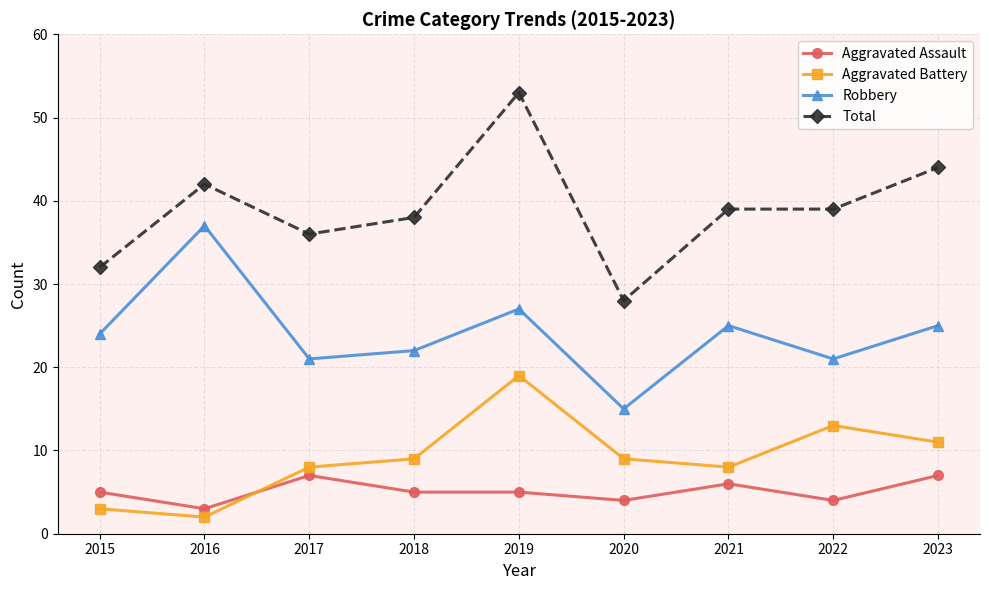

What is the value of the Total point at the 9th from the left?

44